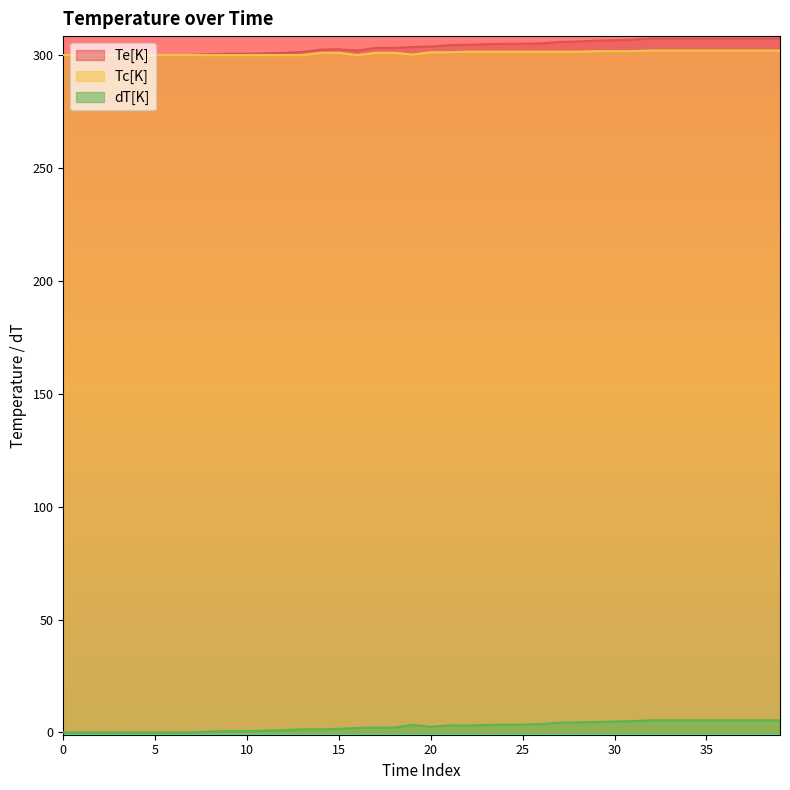

Rank the series at 18 from lowest to highest value.

dT[K], Tc[K], Te[K]